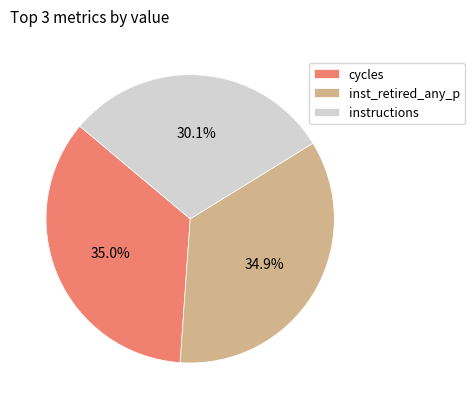

What is the ratio of the value at inst_retired_any_p to the value at cycles?

1.0